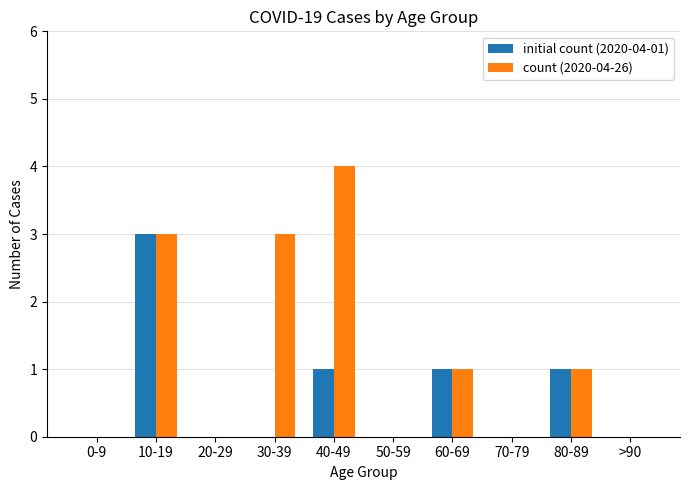

How many distinct data groups are displayed?

2